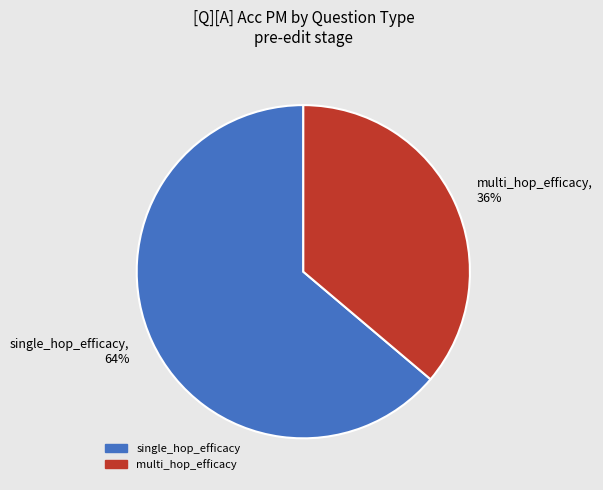

To the nearest percent, what is the difference between the single_hop_efficacy, 64% and multi_hop_efficacy, 36% slice percentages?

28%